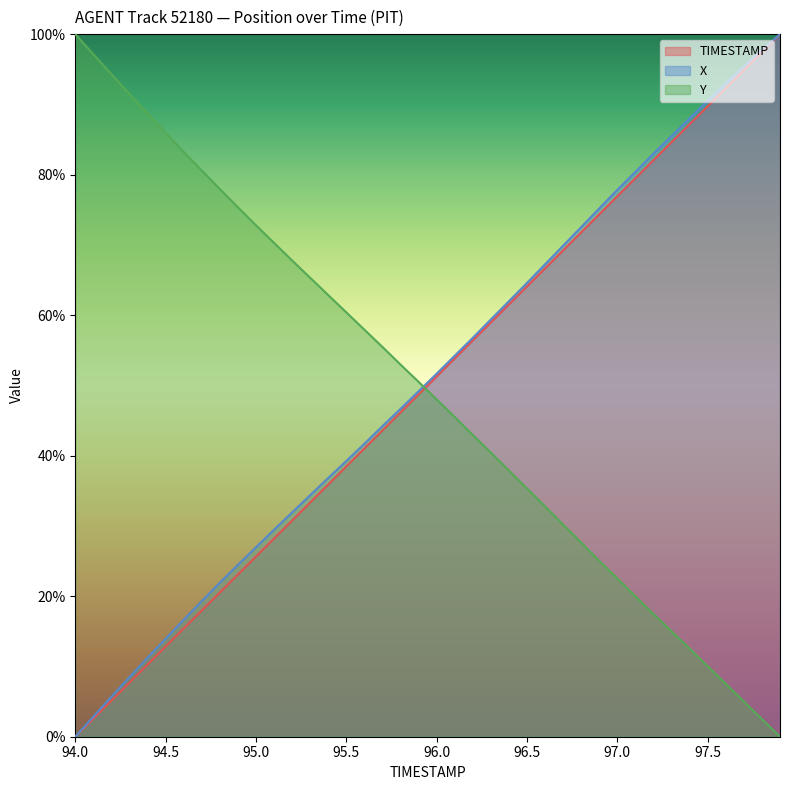

How many lines are shown in the chart?

3